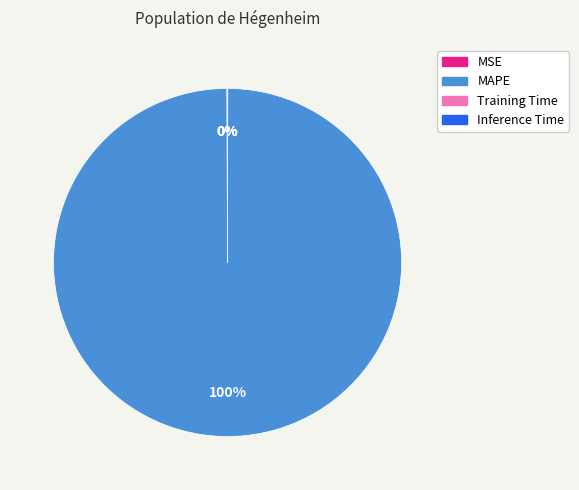

To the nearest percent, what is the difference between the largest and smallest slice percentages?

100%